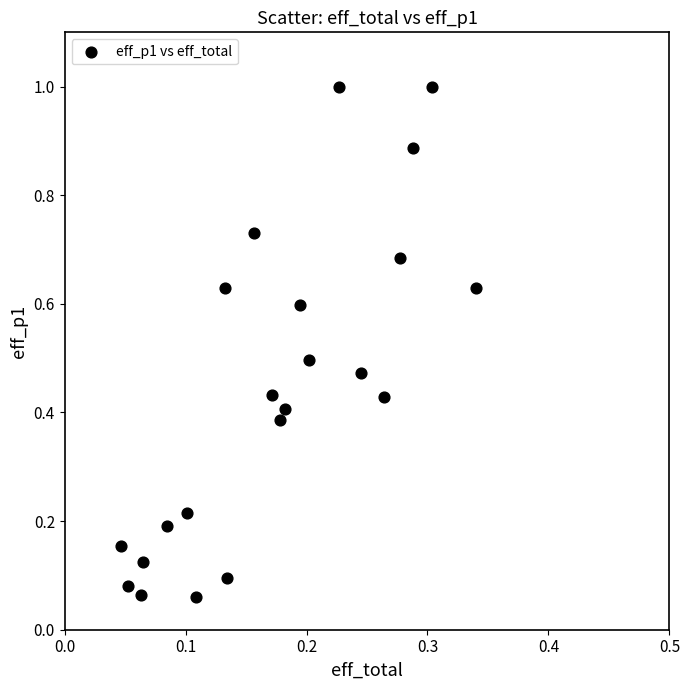

What is the range of X values (max minus min)?

0.3